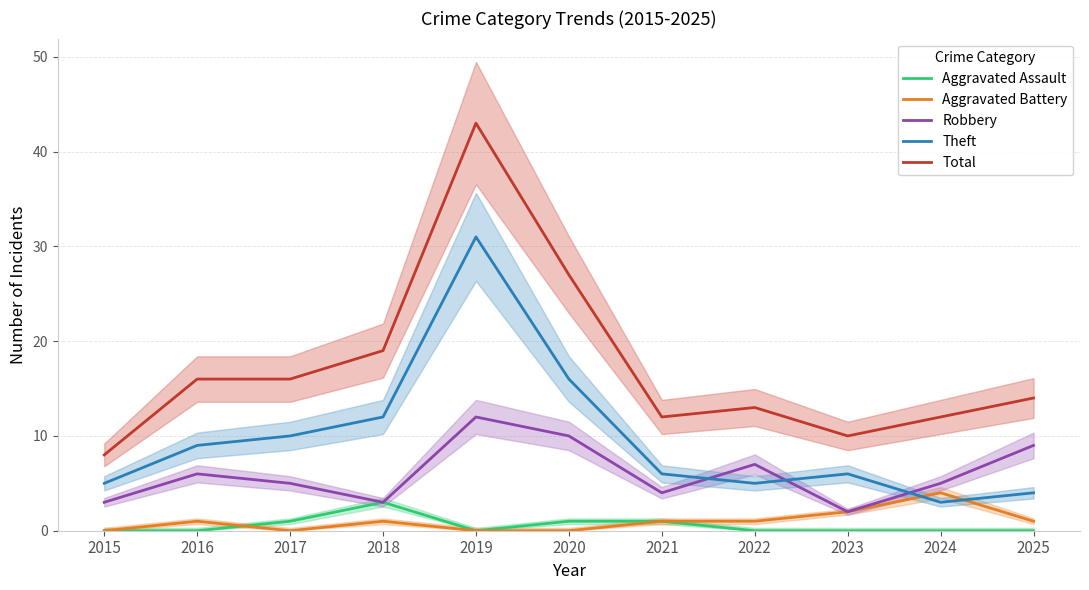

True or false: Aggravated Battery and Robbery cross at least once.

False